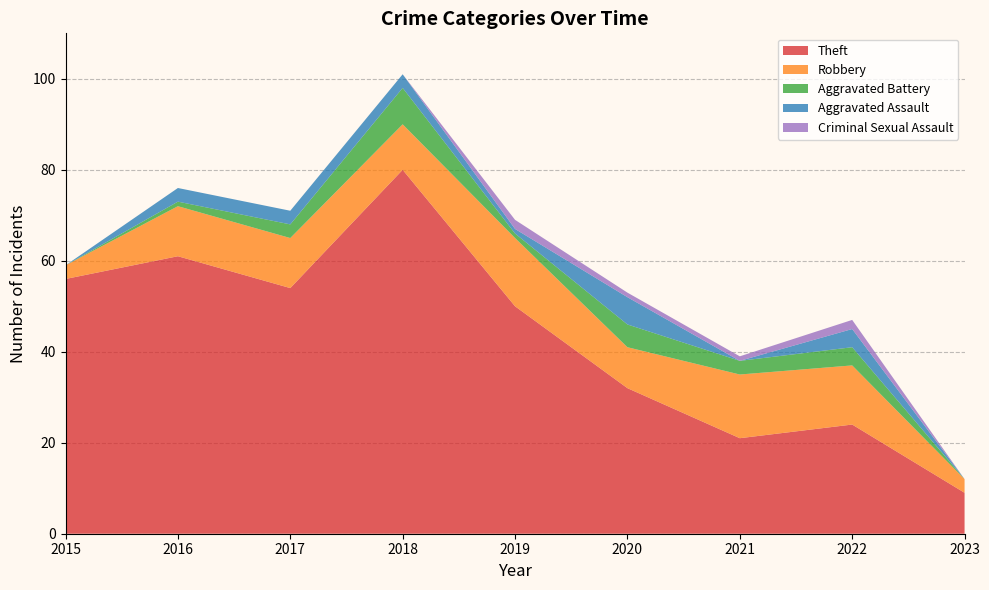

Reading left to right, list all the values displayed in this chart.

Theft: 56	61	54	80	50	32	21	24	9
Robbery: 3	11	11	10	15	9	14	13	3
Aggravated Battery: 0	1	3	8	1	5	3	4	0
Aggravated Assault: 0	3	3	3	1	6	0	4	0
Criminal Sexual Assault: 0	0	0	0	2	1	1	2	0